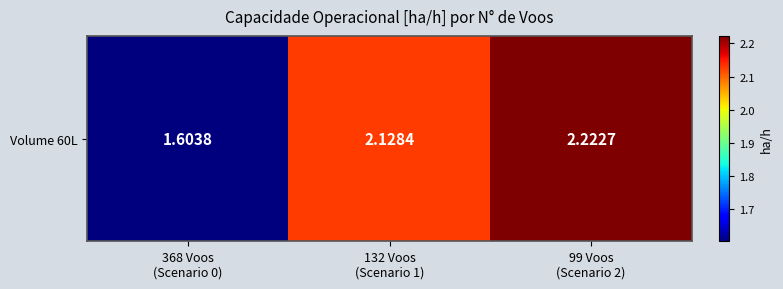

Which label corresponds to the smallest value in the chart?

368 Voos
(Scenario 0)